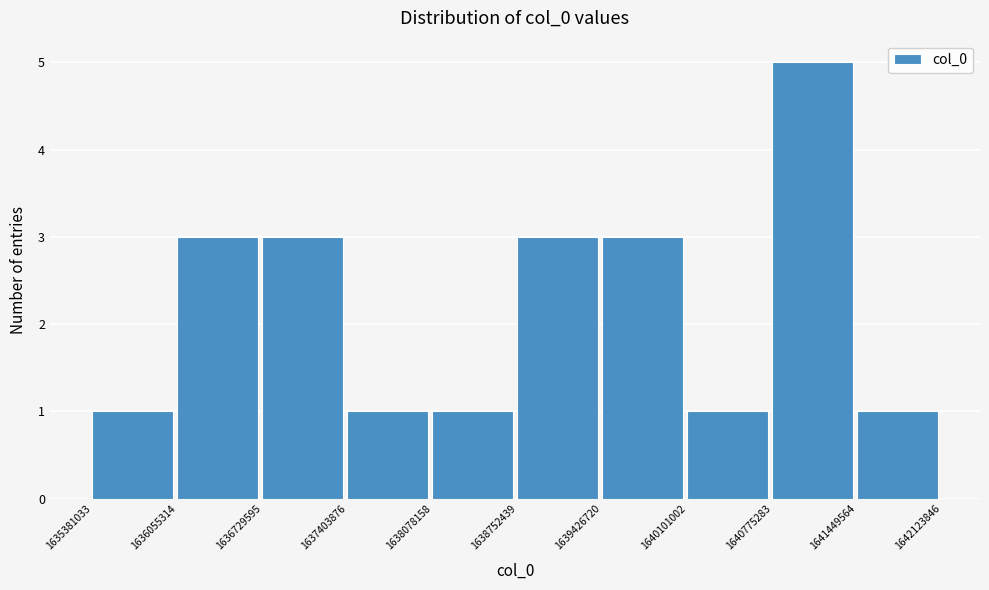

Reading left to right, transcribe this chart: for each bar, give the range it covers on the x-axis and its height. The values are not printed on the chart, so give them approximately, as read against the axis.

1635381033 to 1636055314: 1
1636055314 to 1636729595: 3
1636729595 to 1637403876: 3
1637403876 to 1638078158: 1
1638078158 to 1638752439: 1
1638752439 to 1639426720: 3
1639426720 to 1640101002: 3
1640101002 to 1640775283: 1
1640775283 to 1641449564: 5
1641449564 to 1642123846: 1